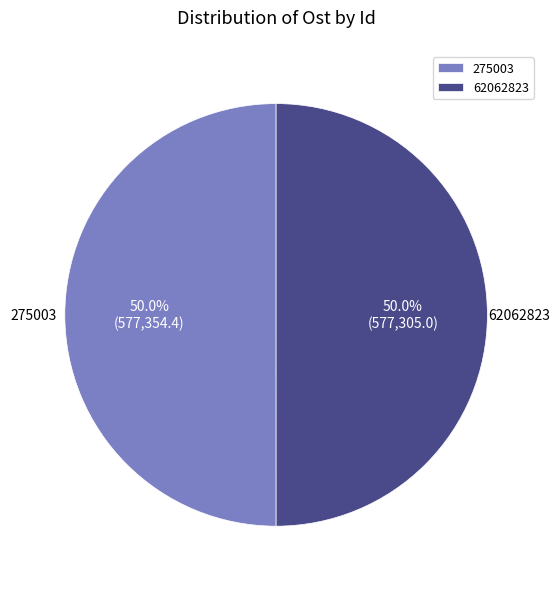

Count the number of slices in the pie.

2